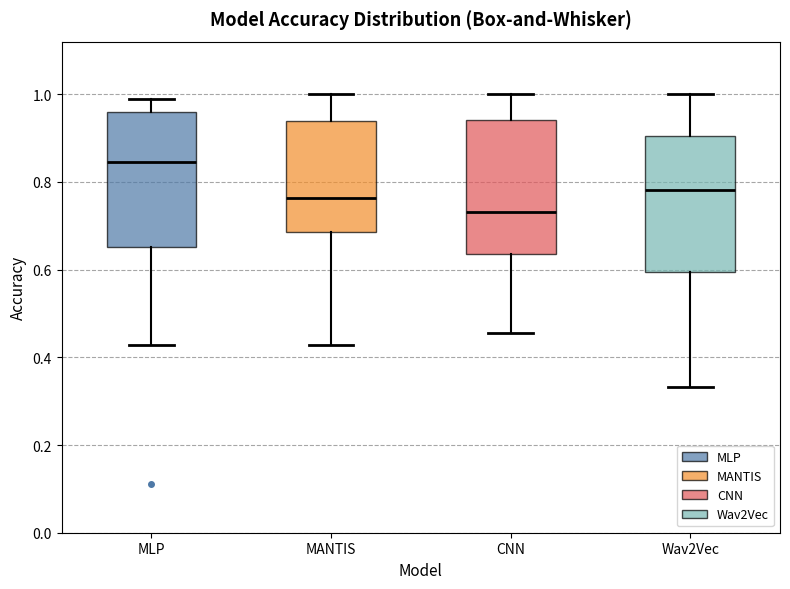

Reading left to right, transcribe this box plot: for each box, give where its median line is, the range the box spans, and where its two whiskers end, as read against the y-axis. The values are not printed on the chart, so give them approximately, as read against the axis.

MLP: median 0.84, box 0.66 to 0.96, whiskers 0.42 to 0.98
MANTIS: median 0.76, box 0.68 to 0.94, whiskers 0.42 to 1.00
CNN: median 0.74, box 0.64 to 0.94, whiskers 0.46 to 1.00
Wav2Vec: median 0.78, box 0.60 to 0.90, whiskers 0.34 to 1.00